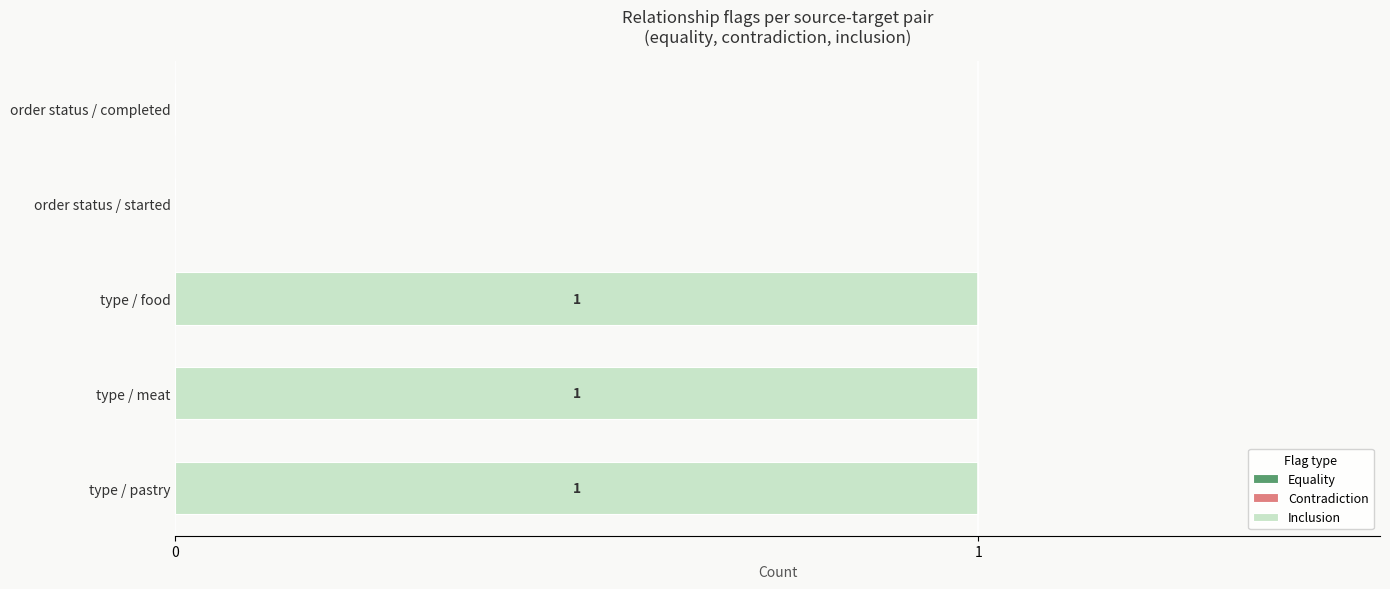

Is it true that the value at type / meat is 1?

True